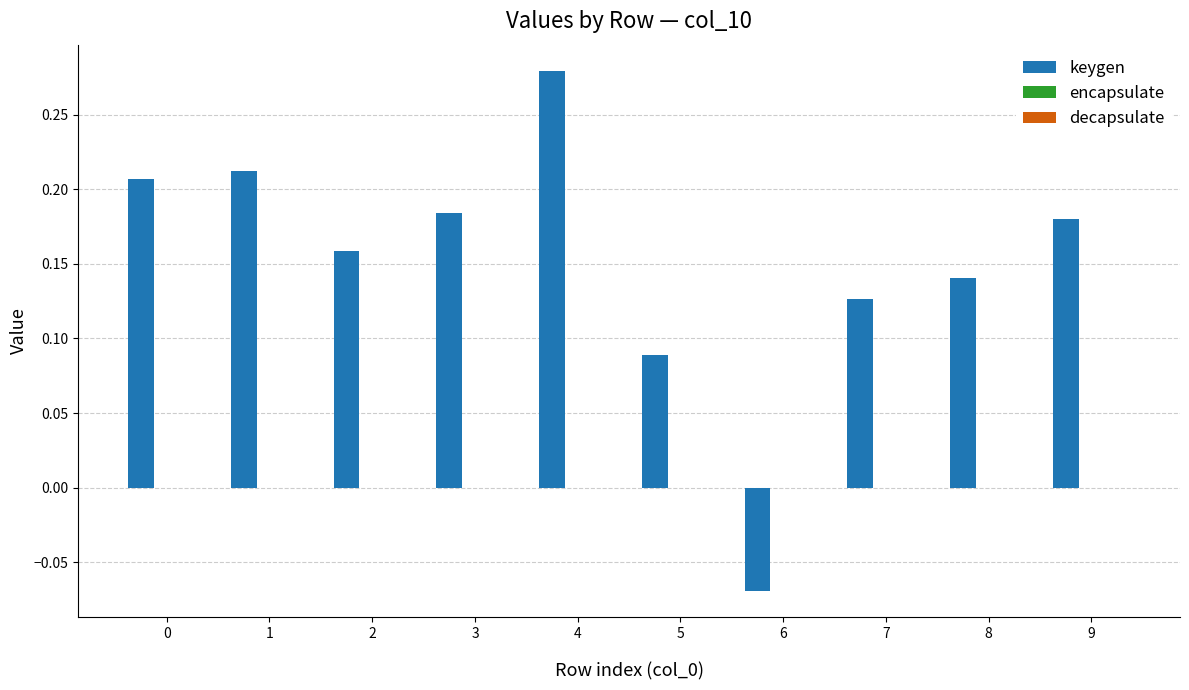

Between 4 and 3, which is larger?

4